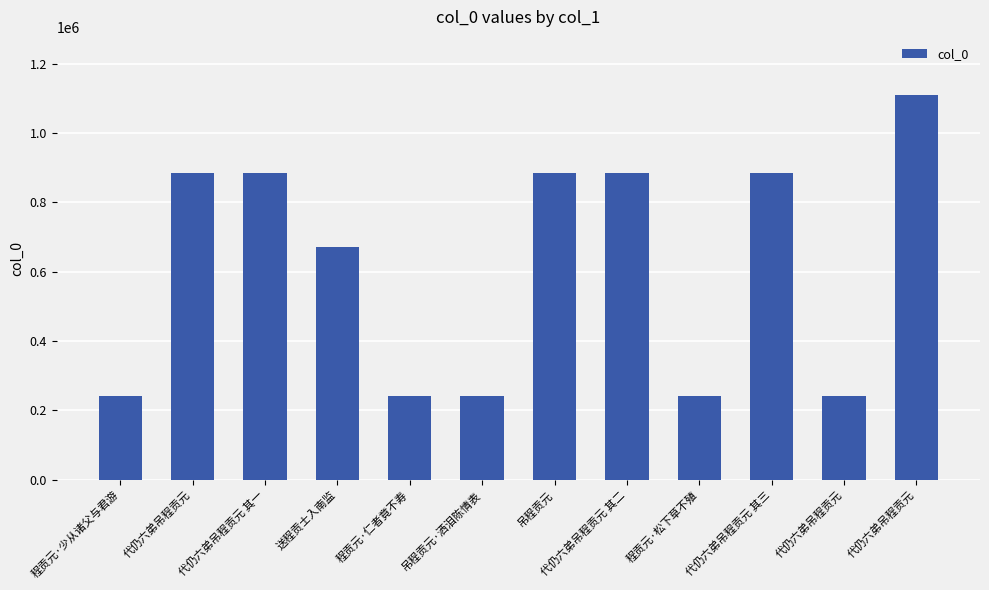

Is it true that the value at 送程贡士入南监 is 672653?

True